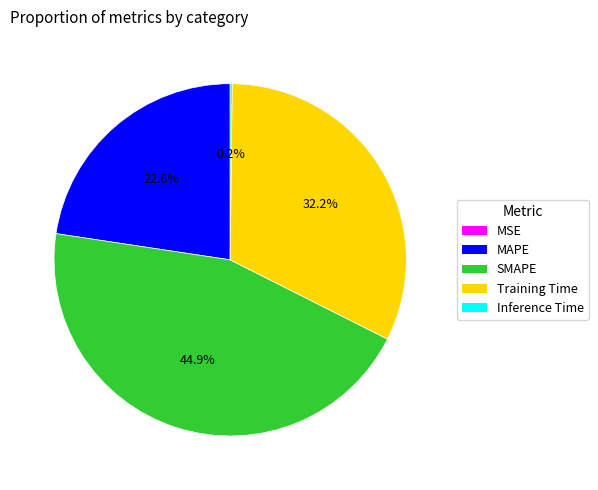

To the nearest percent, what is the difference between the largest and smallest slice percentages?

45%